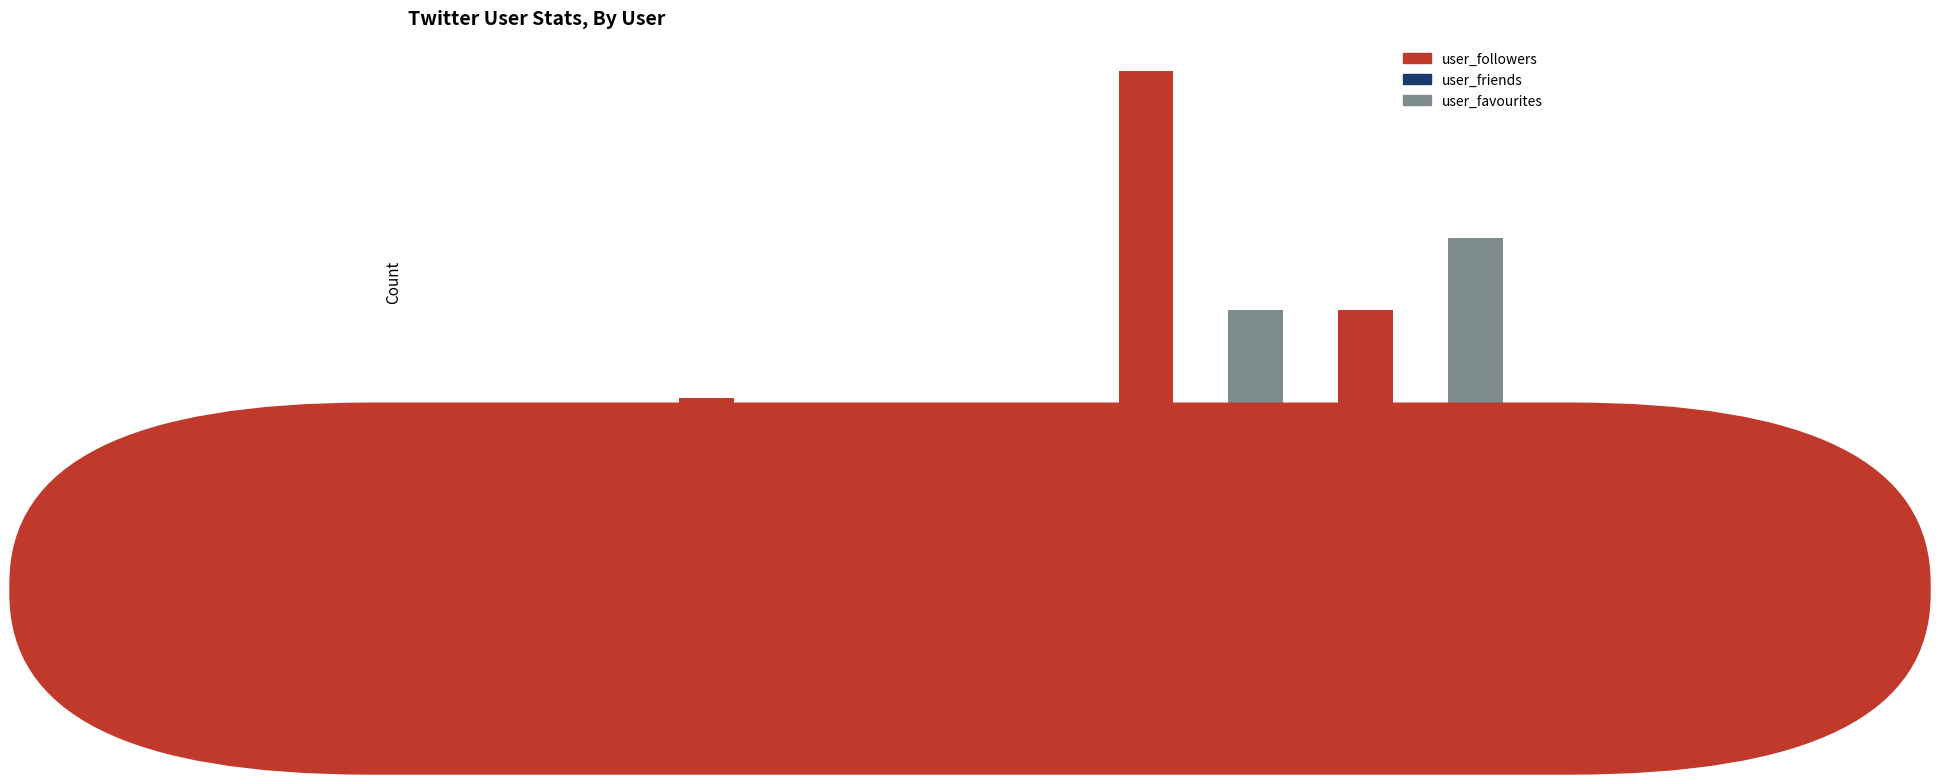

List the series in order of their peak value, highest first.

user_followers, user_favourites, user_friends